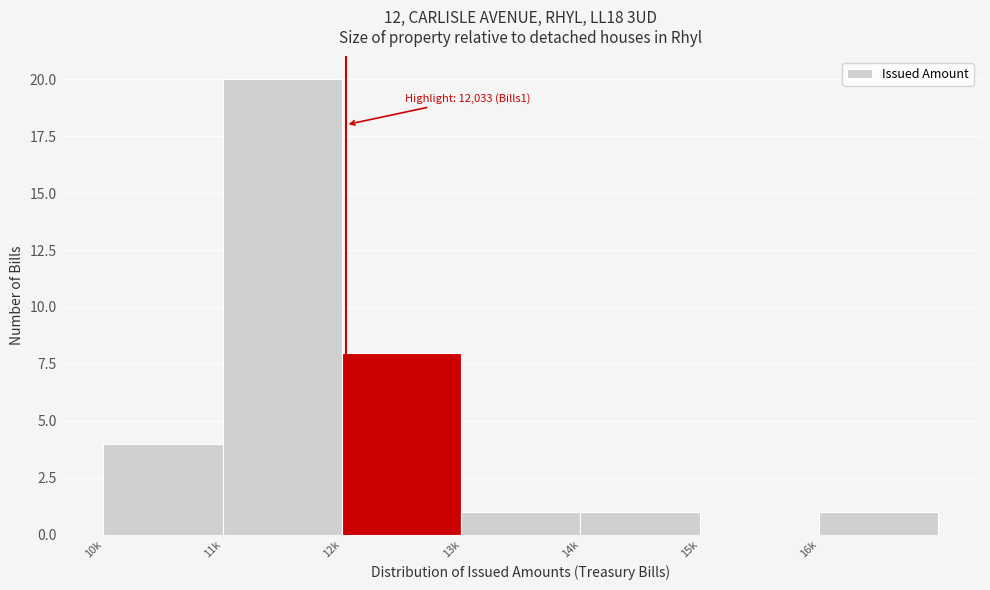

Reading right to left, extract all data points from this chart.

16k=1	15k=0	14k=1	13k=1	12k=8	11k=20	10k=4